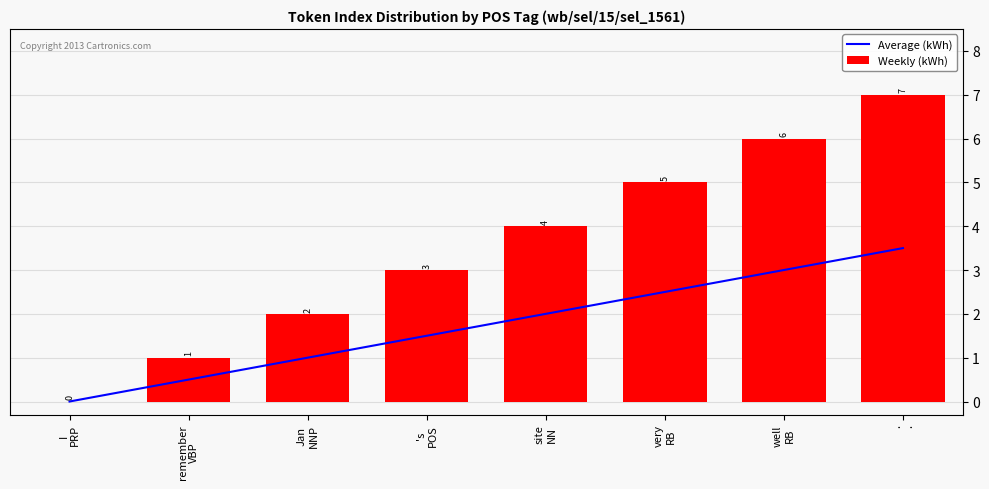

Between Jan
NNP and I
PRP, which is larger?

Jan
NNP